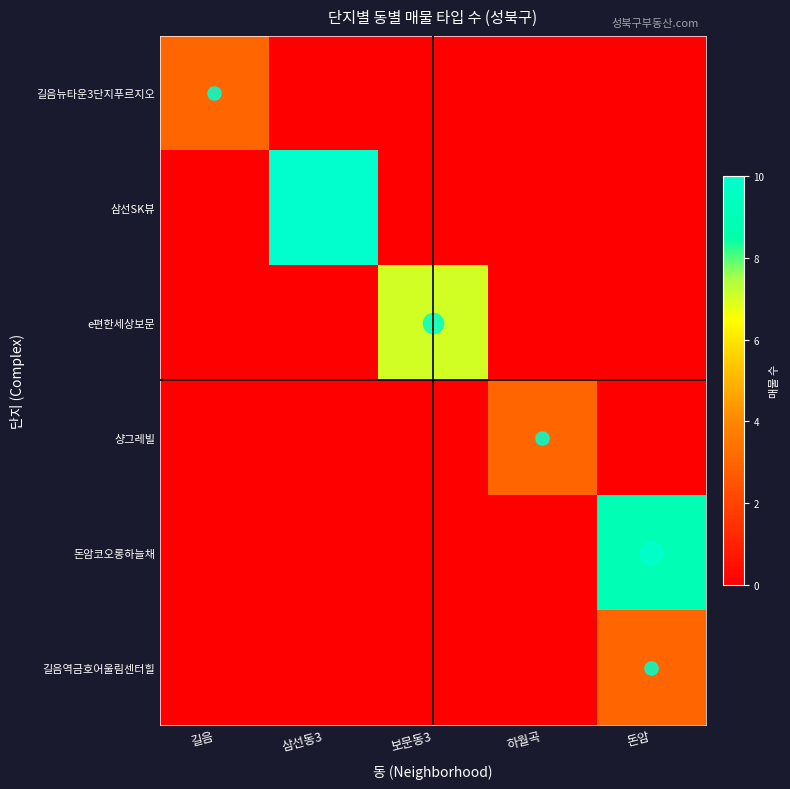

Which series has the largest total across all categories?

삼선SK뷰